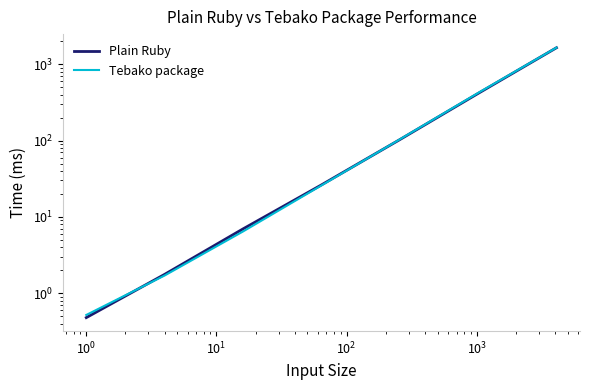

What is the value of the Plain Ruby point at the 7th from the left?

1643.9